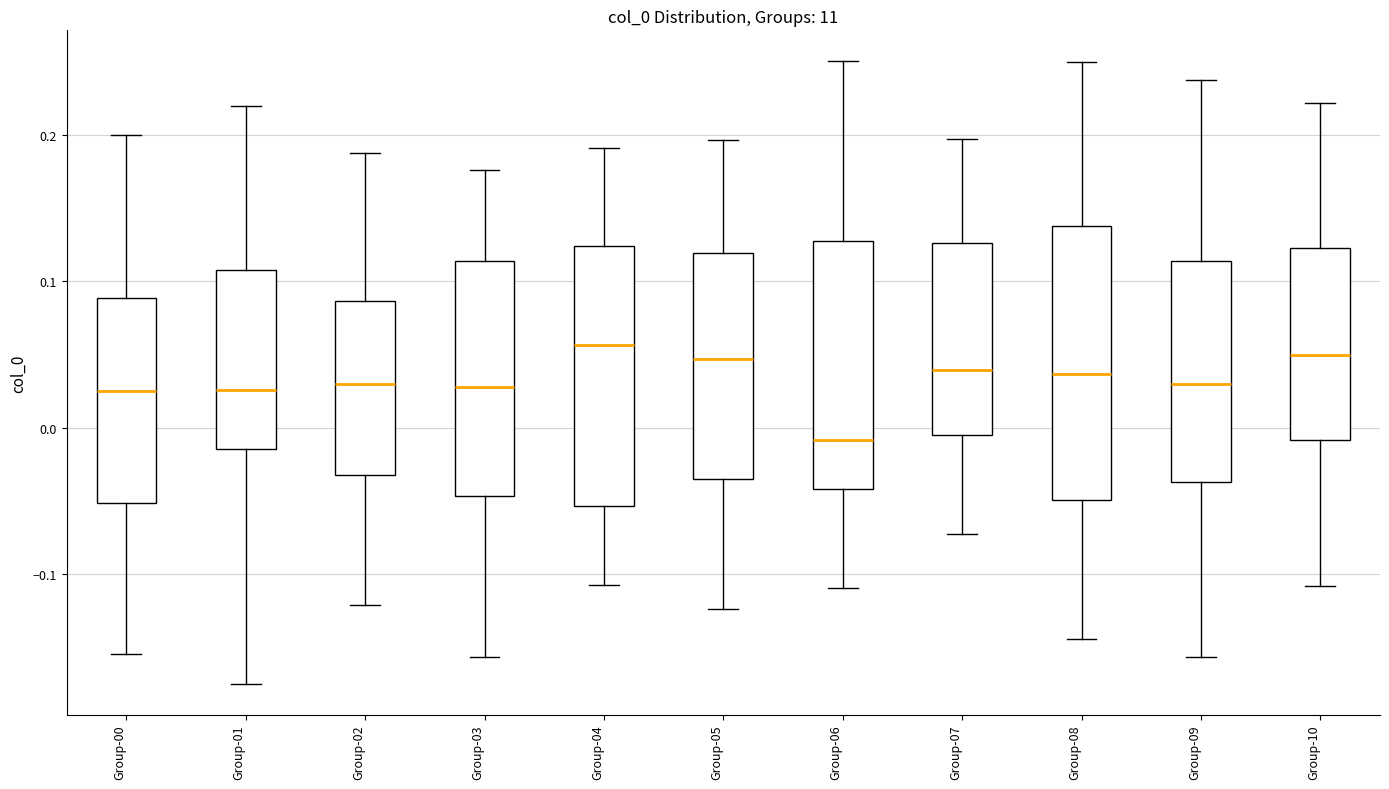

Where does the median line of the box for Group-05 sit on the y-axis? The values are not printed on the chart, so give them approximately, as read against the axis.

0.05